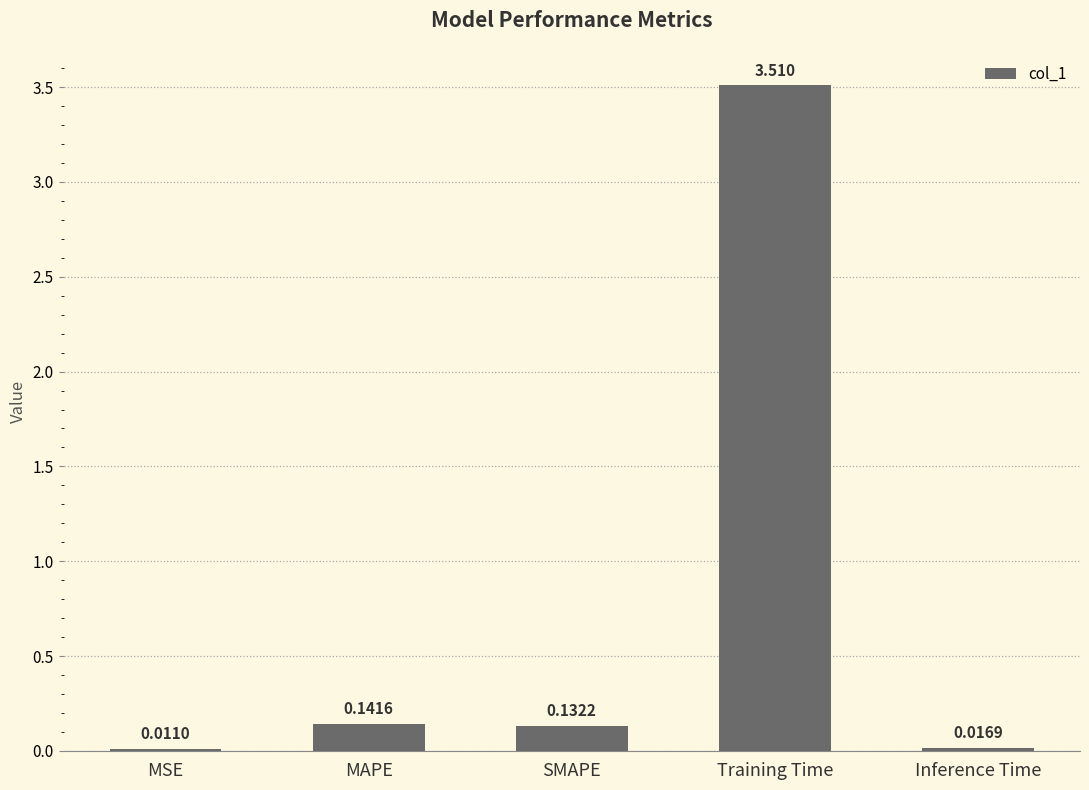

The chart shows a value of 3.5 at Training Time. True or false?

True